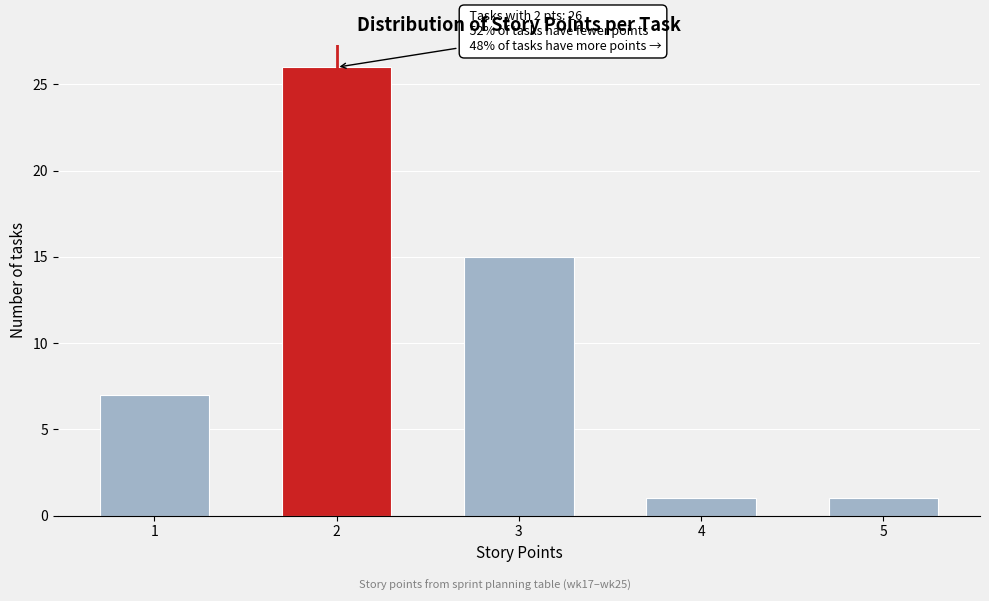

Reading right to left, transcribe all the data shown in this chart.

1	1	15	26	7